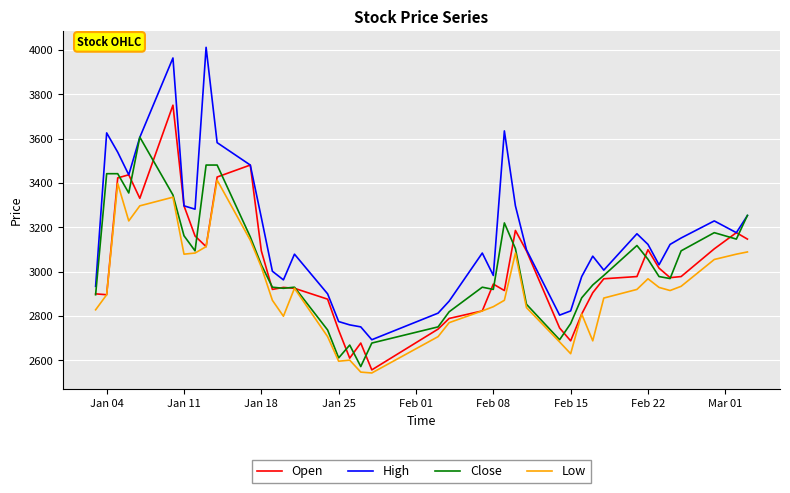

Which series has the largest total across all categories?

High